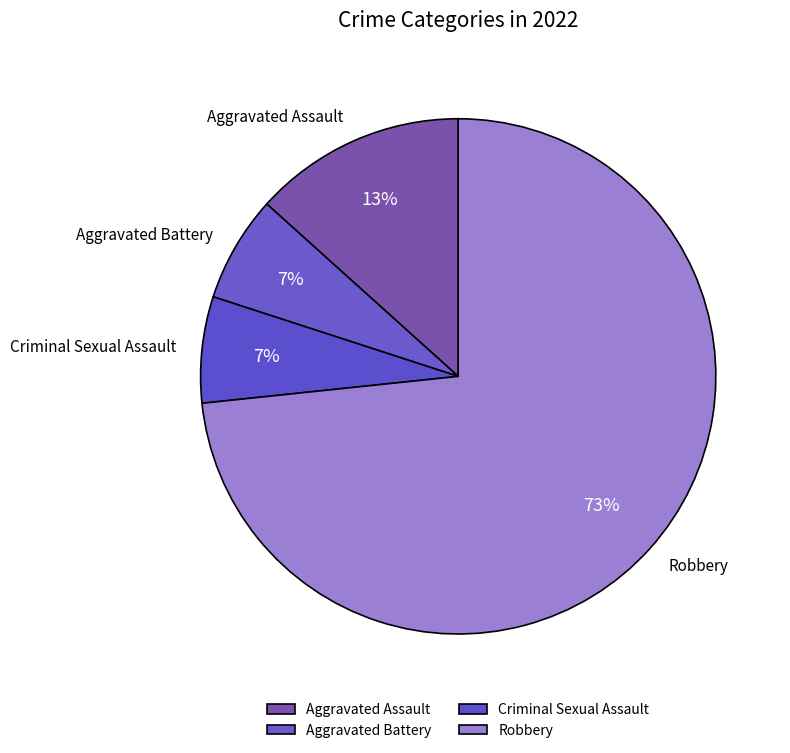

What is the ratio of the value at Aggravated Battery to the value at Criminal Sexual Assault?

1.0